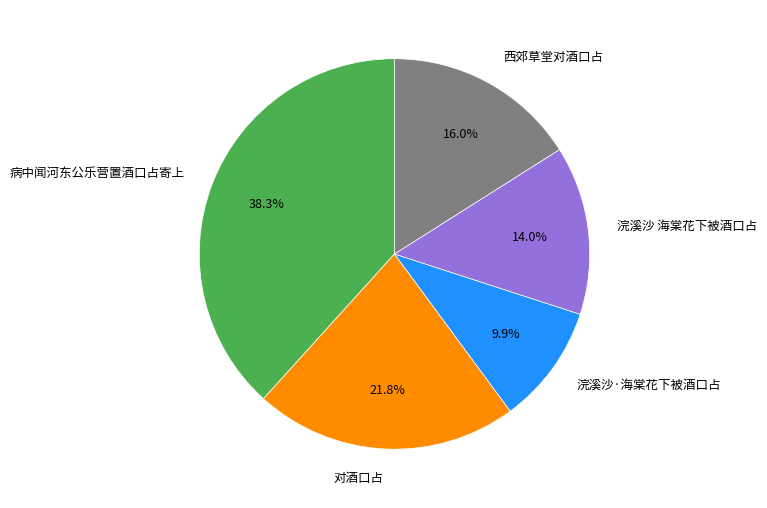

Count the number of slices in the pie.

5